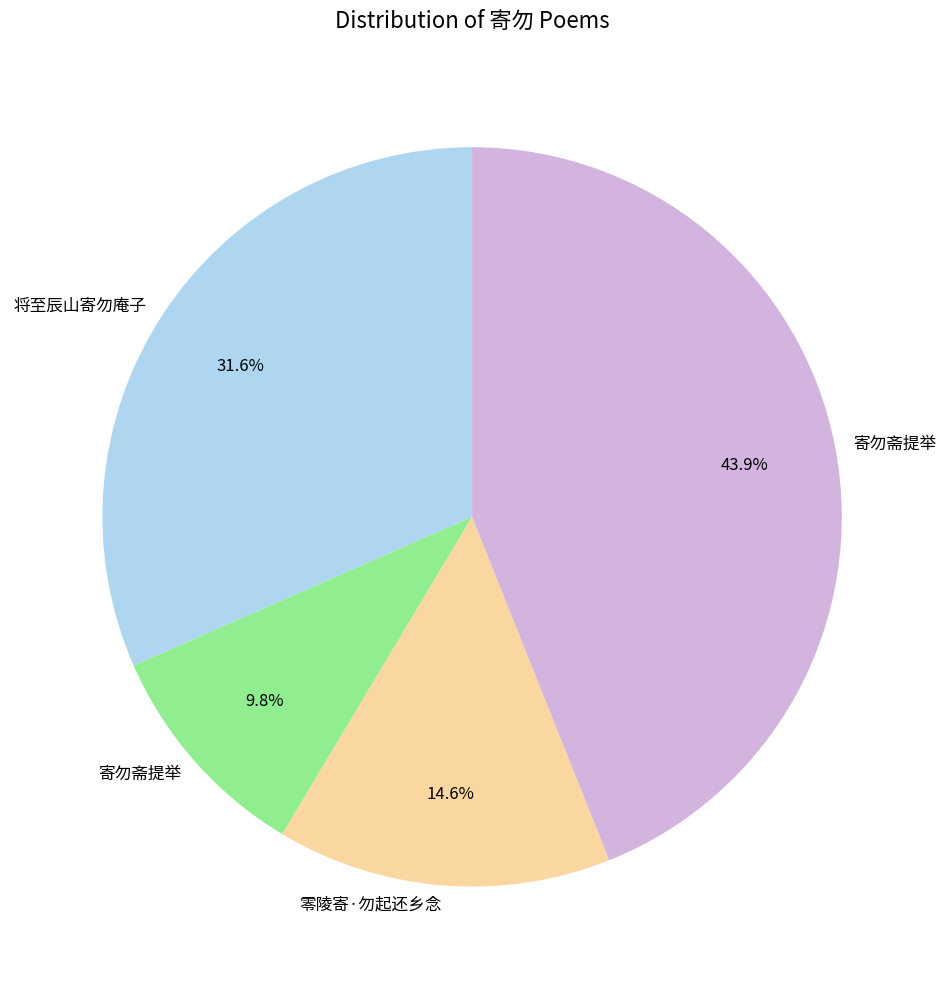

Is there any slice that represents more than half of the pie?

No